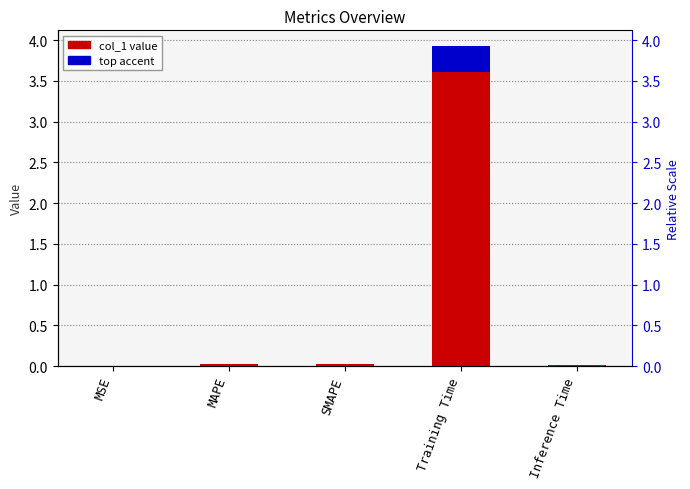

How many categories are shown in the chart?

5